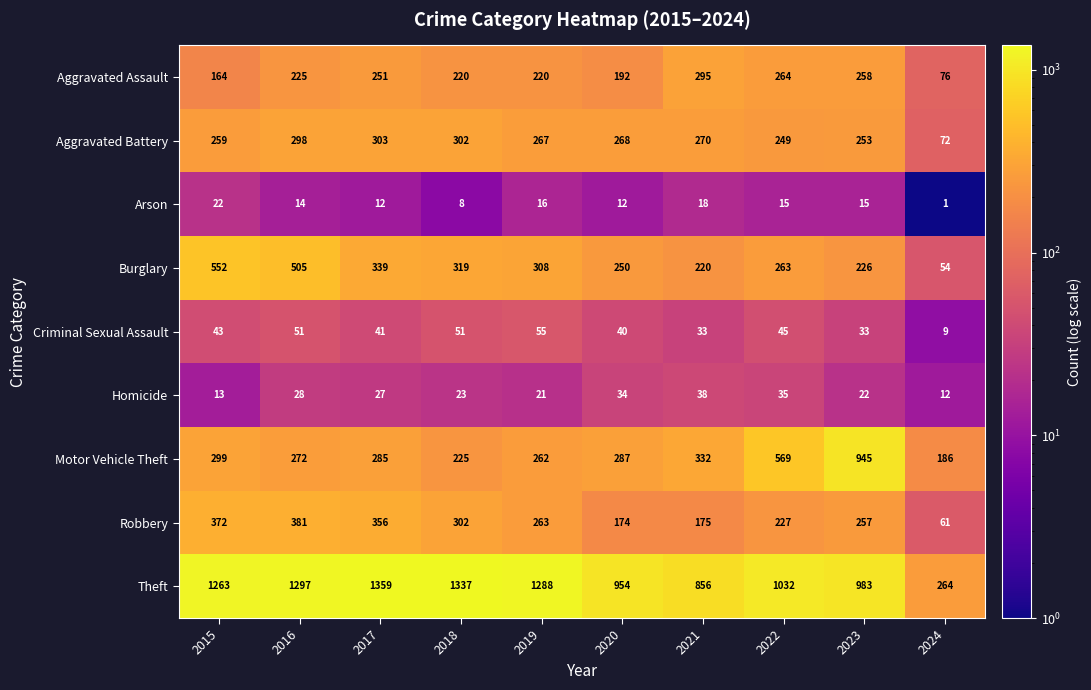

What is the sum of all Homicide values?

253